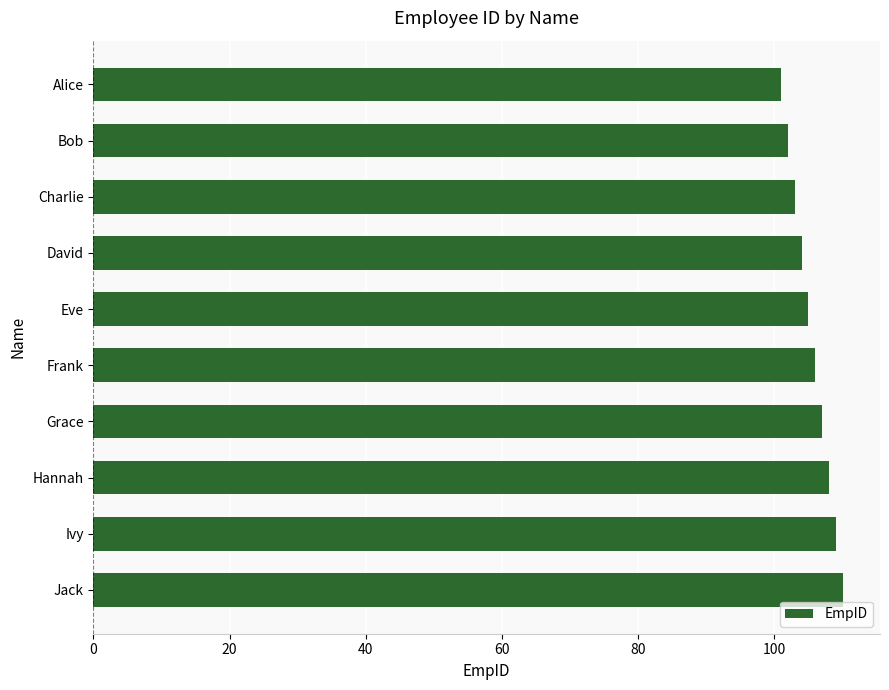

What is the difference between the values at Frank and Ivy?

3